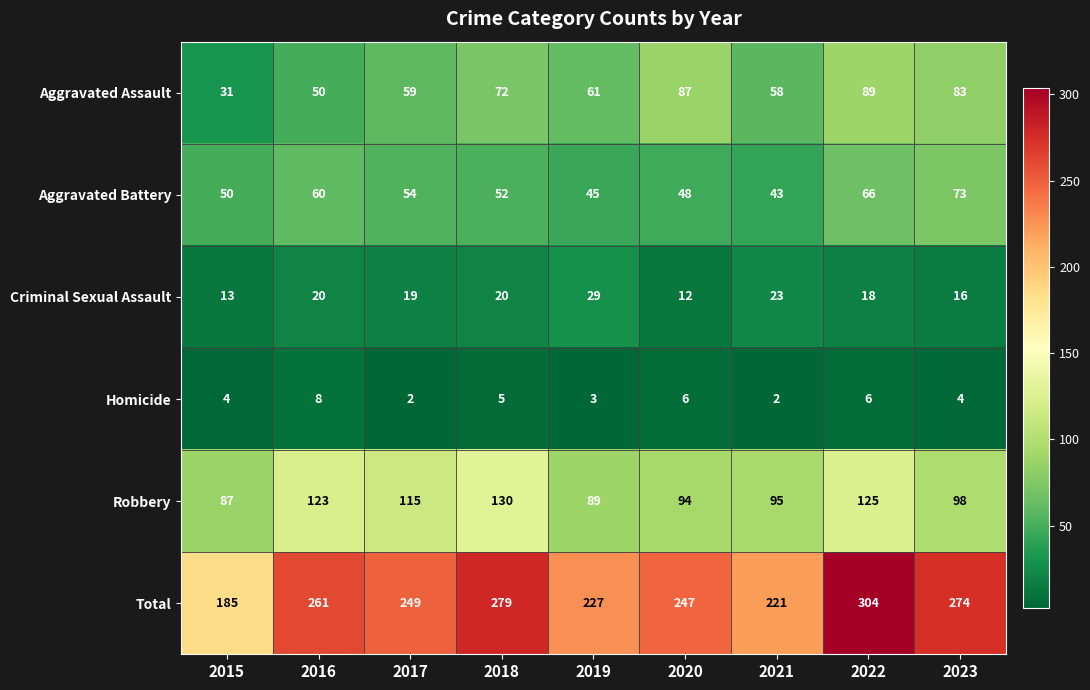

Read the Robbery value at 2018.

130